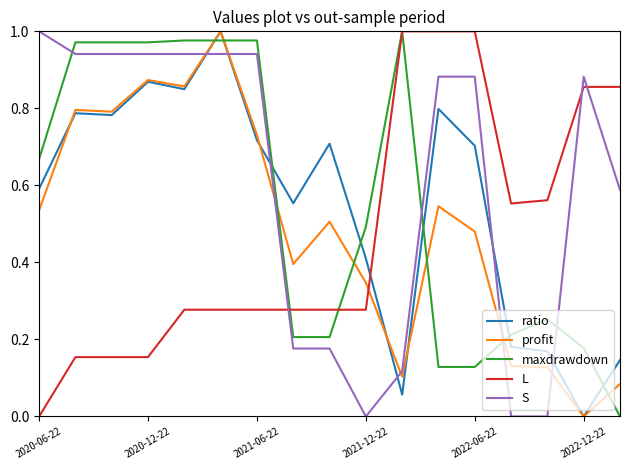

True or false: maxdrawdown and ratio intersect in this chart.

True